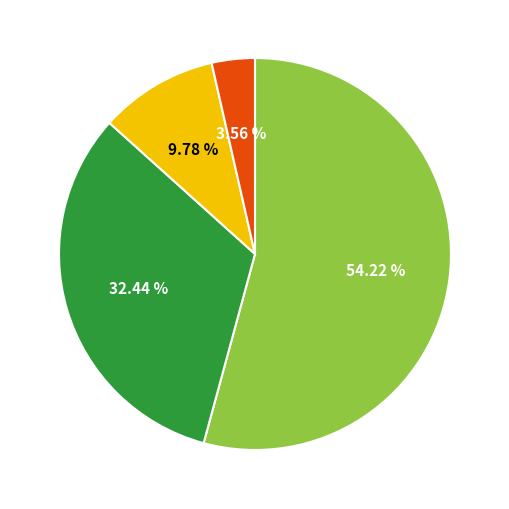

Is there a majority slice in this chart?

Yes